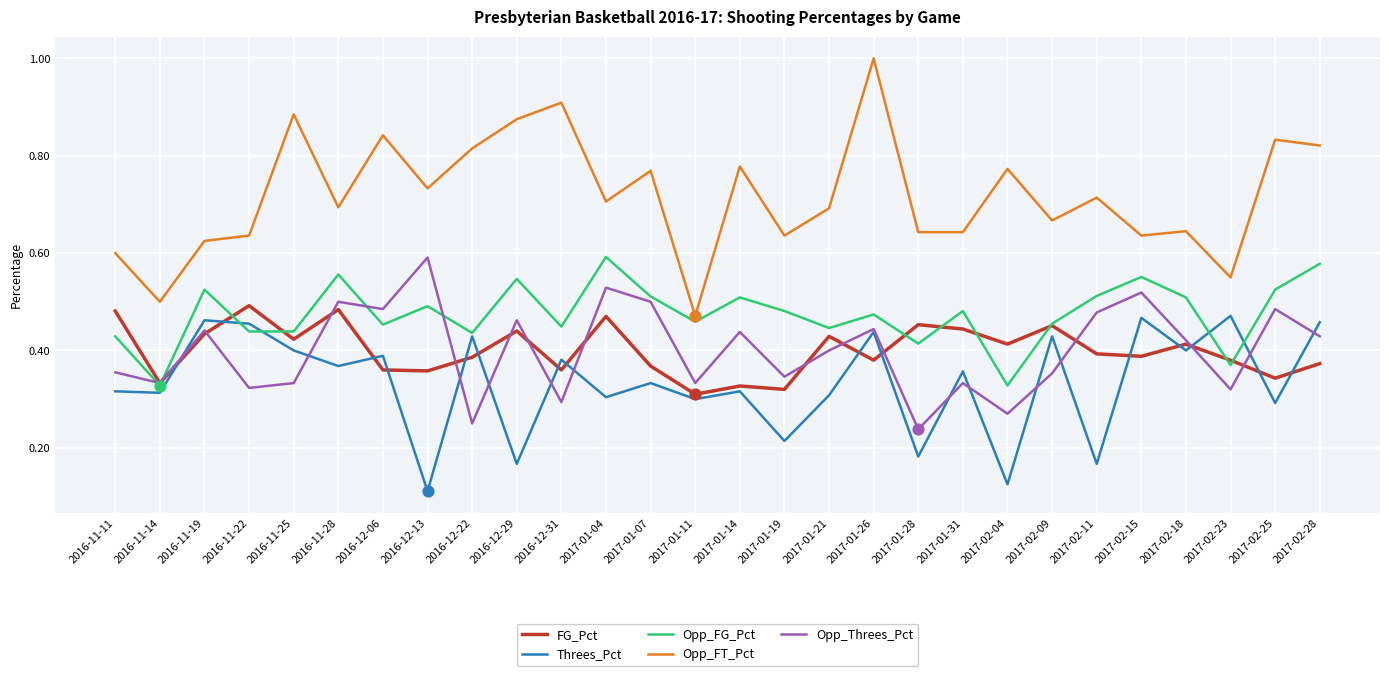

The value of Opp_Threes_Pct at 2017-01-11 is 0.5. True or false?

False